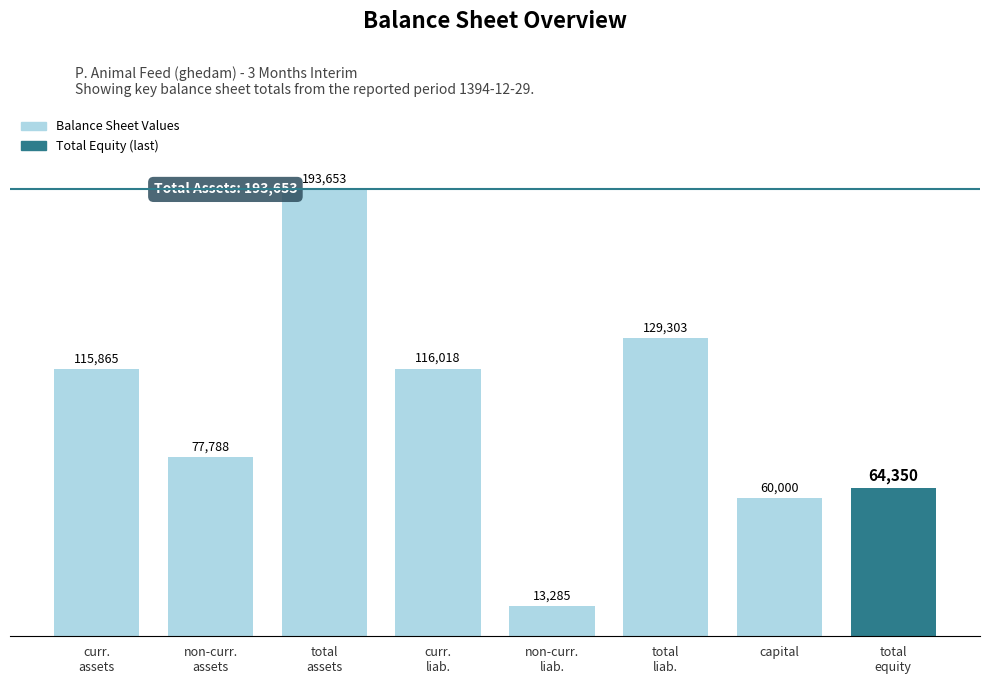

The value at total
liab. is 129303. True or false?

True